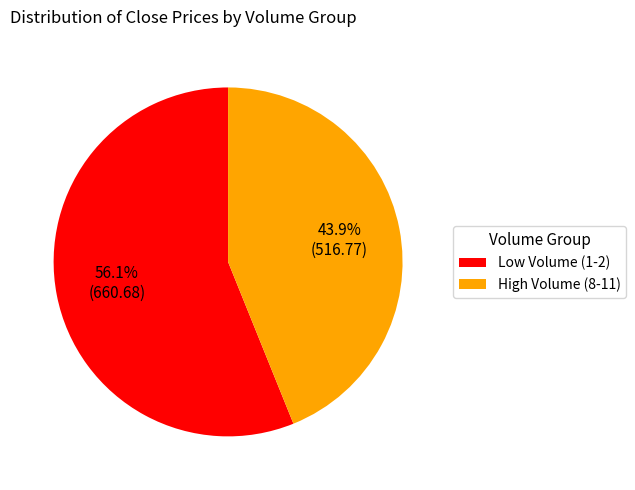

Which slice represents more than half of the pie?

Low Volume (1-2)